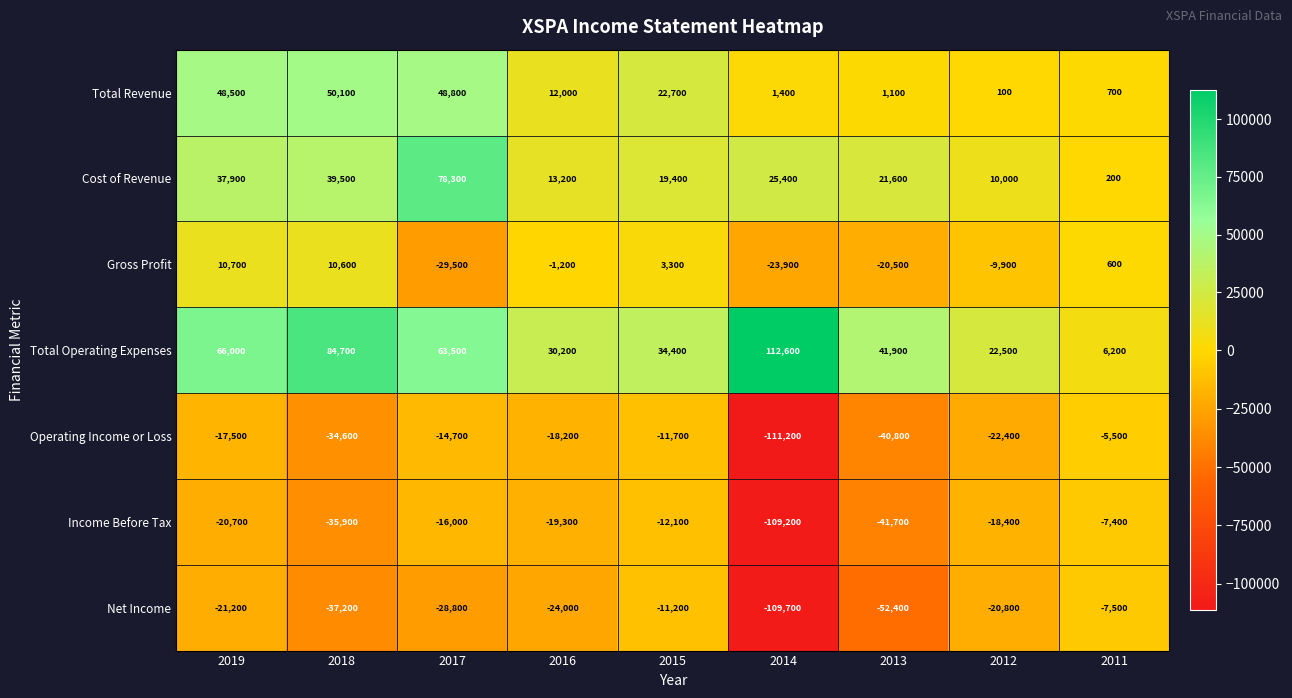

Rank the series by their maximum value, from lowest to highest.

Net Income, Income Before Tax, Operating Income or Loss, Gross Profit, Total Revenue, Cost of Revenue, Total Operating Expenses